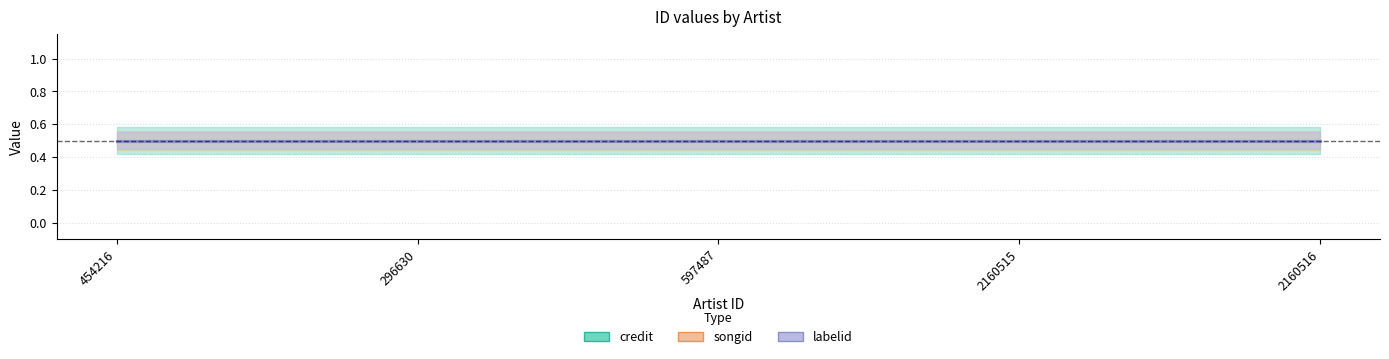

True or false: credit has more than 2 interior local peaks.

False